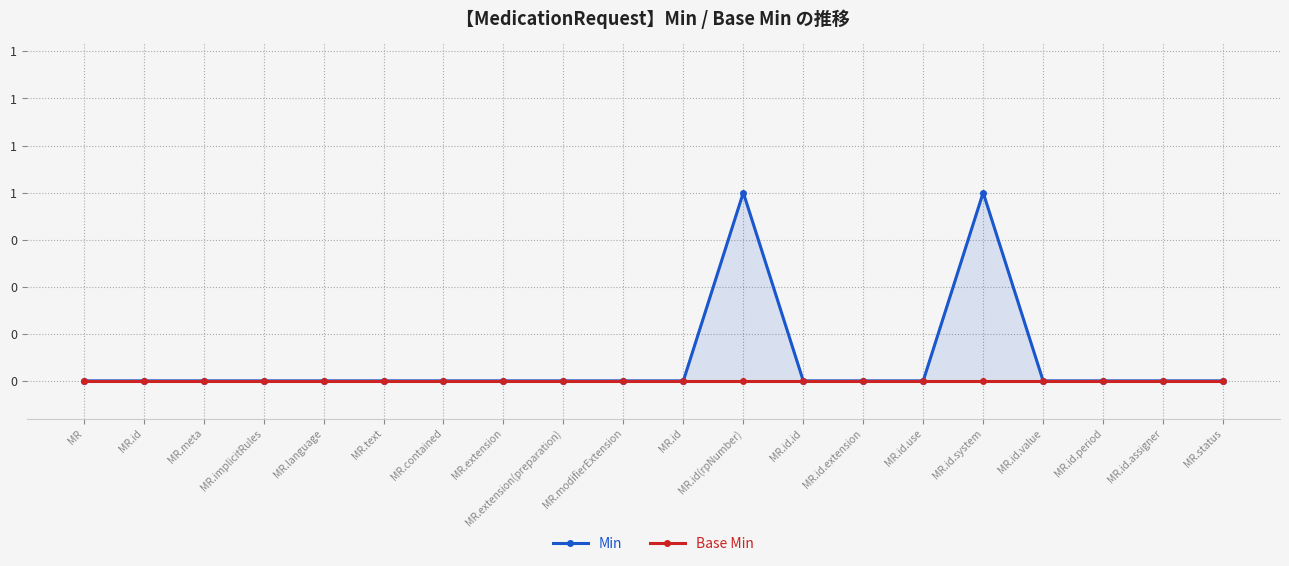

What is the sum of all Min values?

2